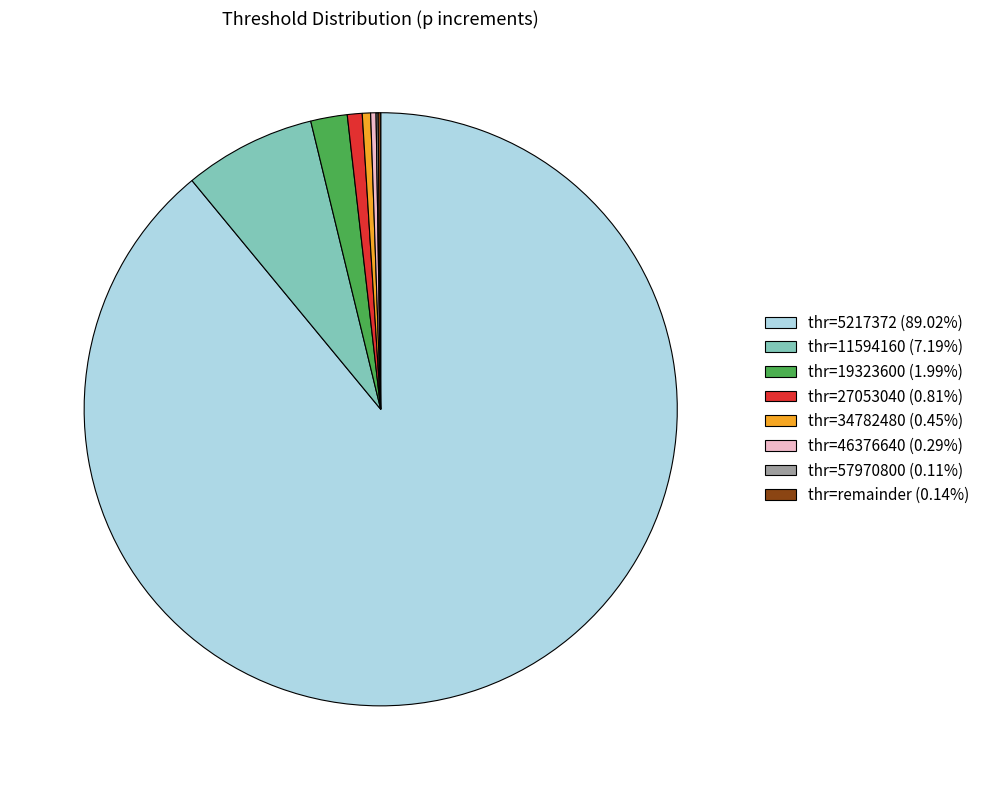

Is there any slice that represents more than half of the pie?

Yes